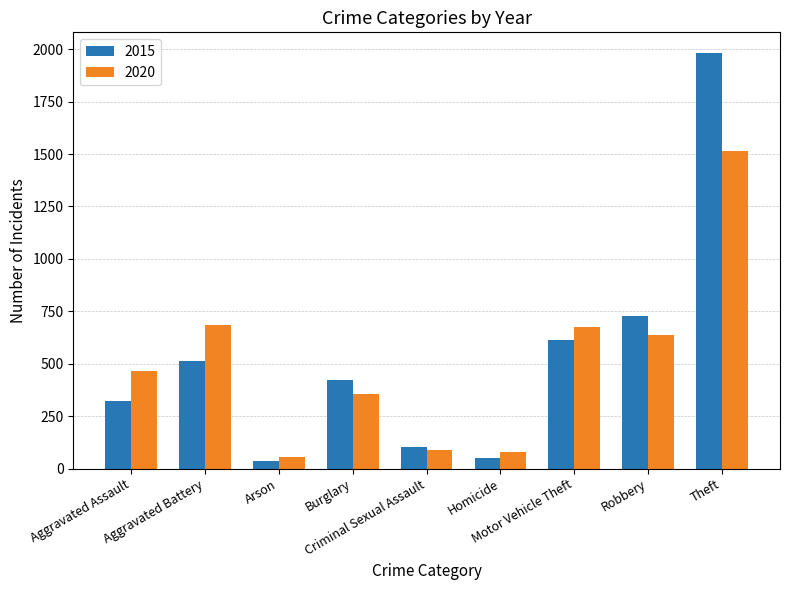

How many categories are shown in the chart?

9